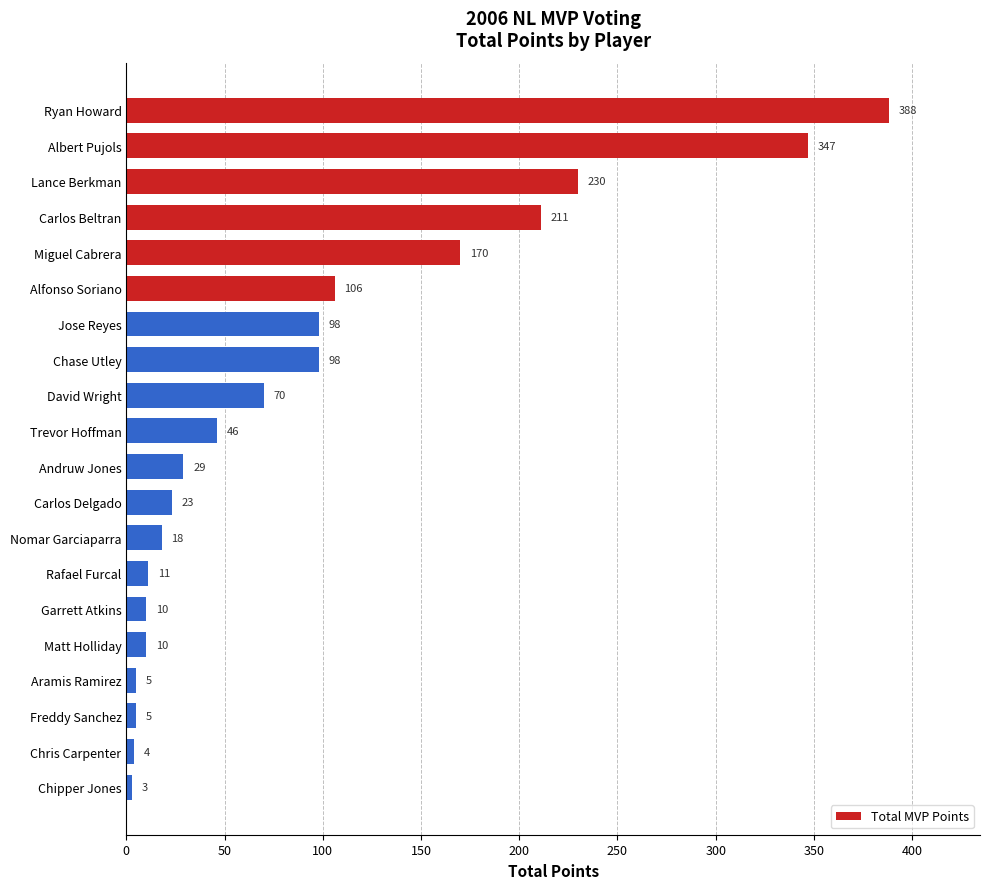

What is the average value?

94